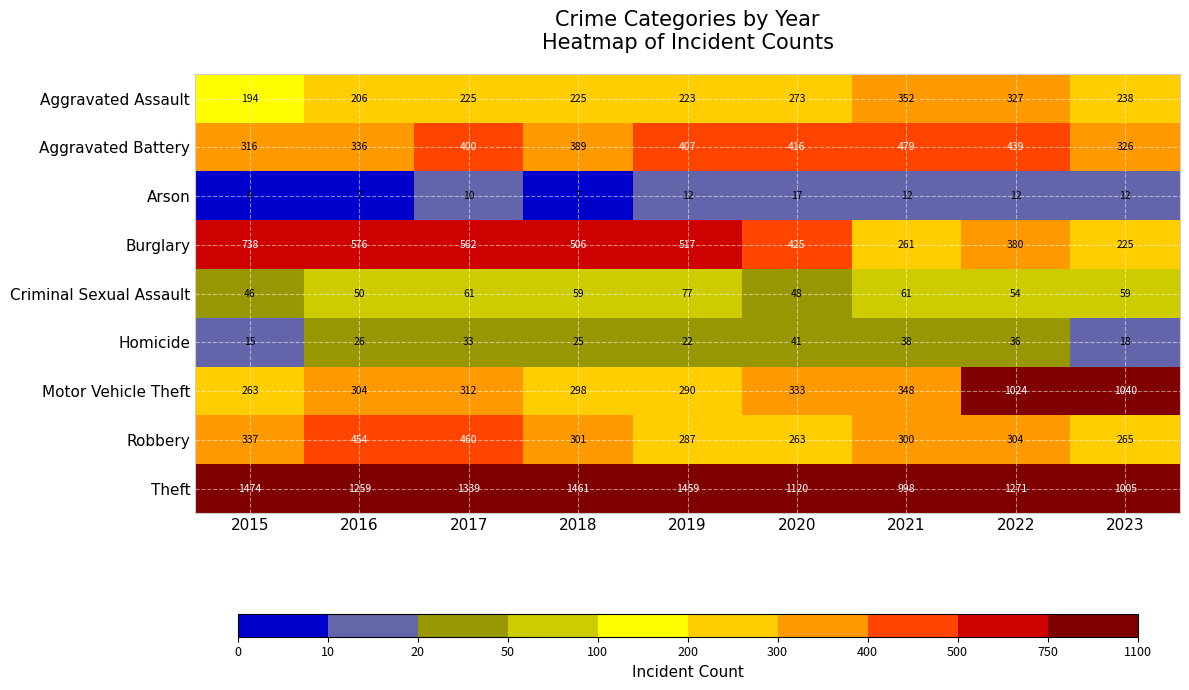

Rank the categories by Homicide value from highest to lowest.

2020, 2021, 2022, 2017, 2016, 2018, 2019, 2023, 2015